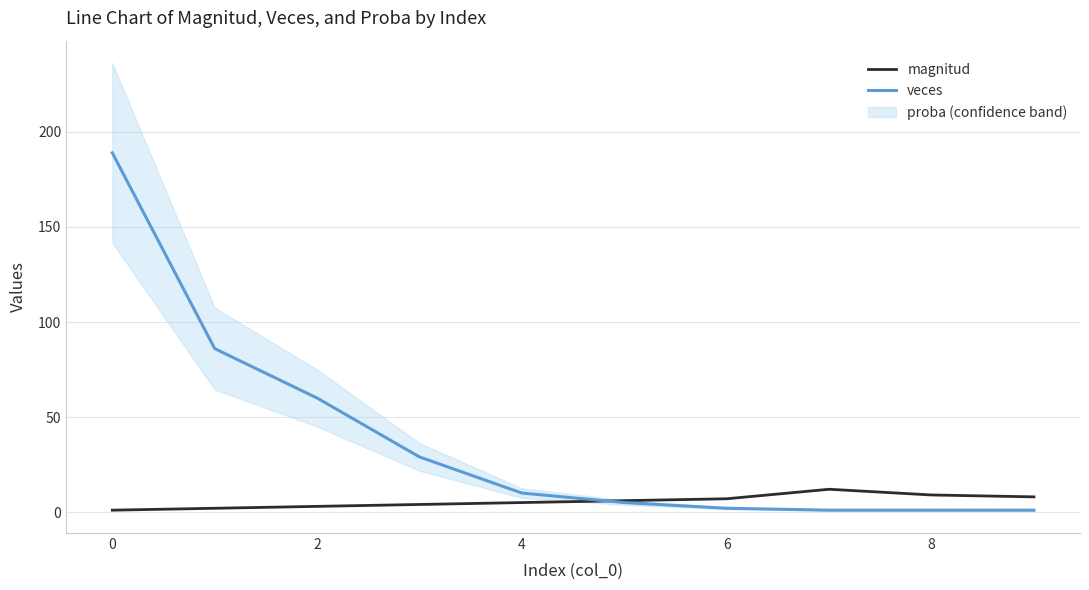

How many values in the magnitud series are below 6?

5